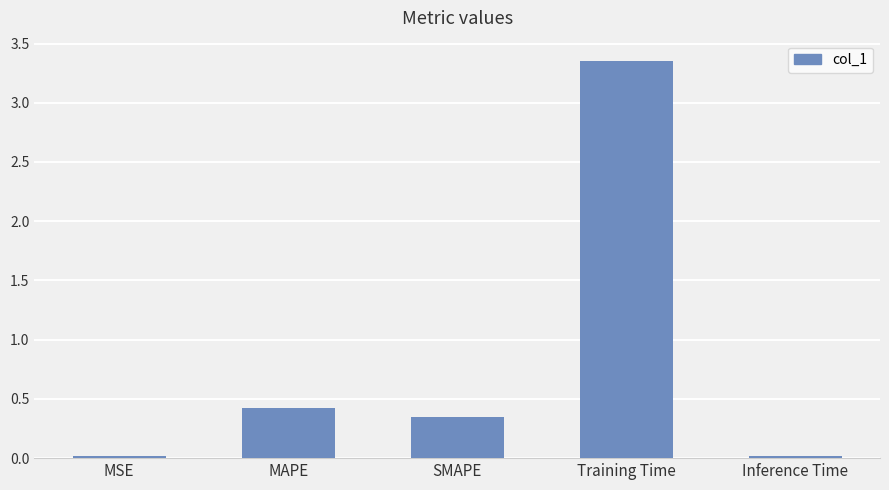

The value at MSE is 0.0. True or false?

True